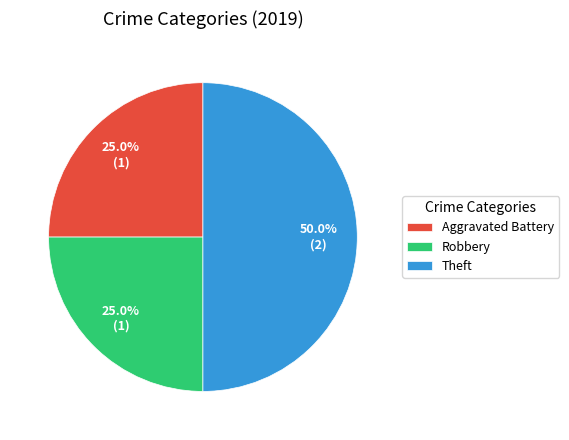

How much of the chart is everything except Aggravated Battery?

75.0%